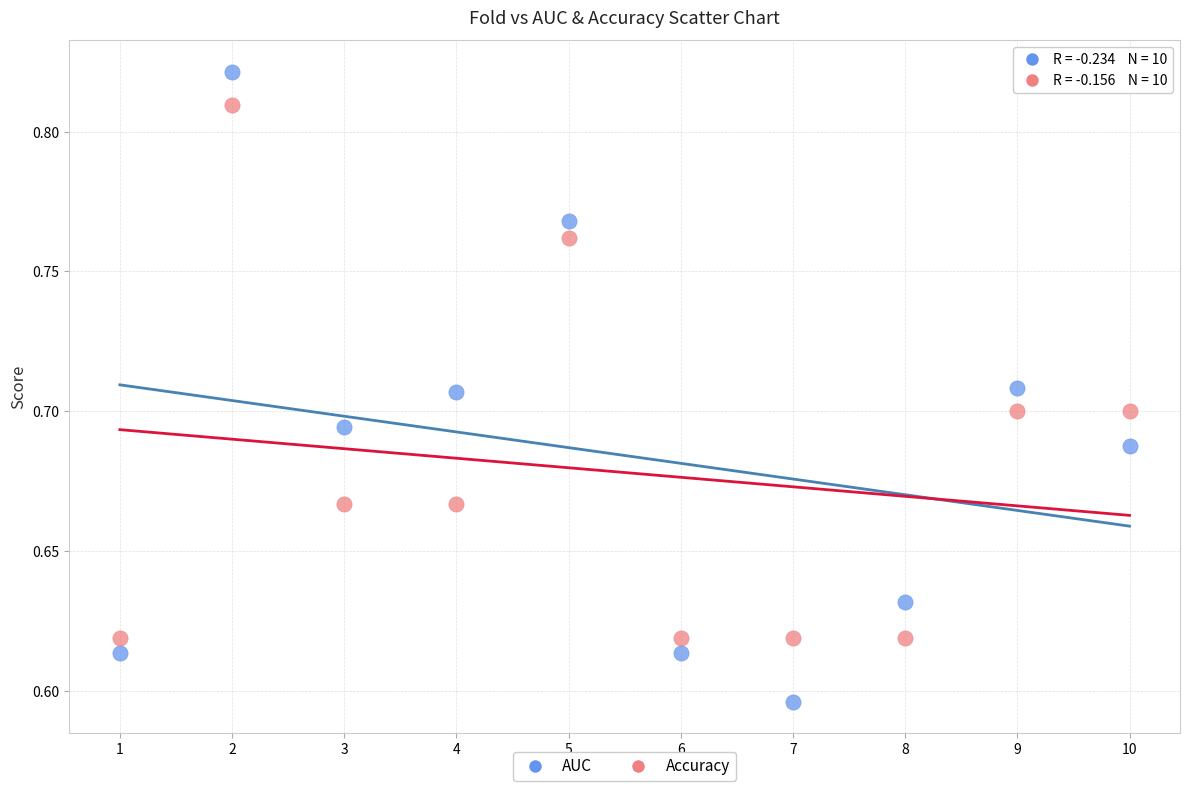

What are all the series names shown in the legend?

AUC, Accuracy